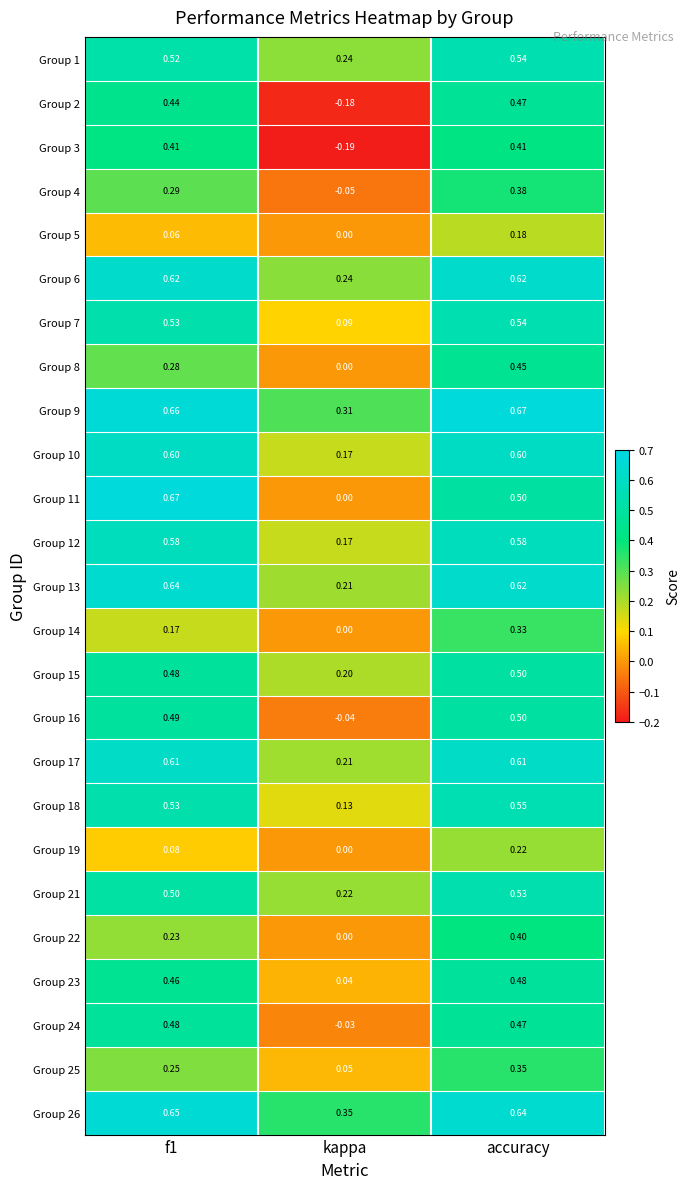

Is the value of Group 19 at f1 greater than the value of Group 16 at f1?

No